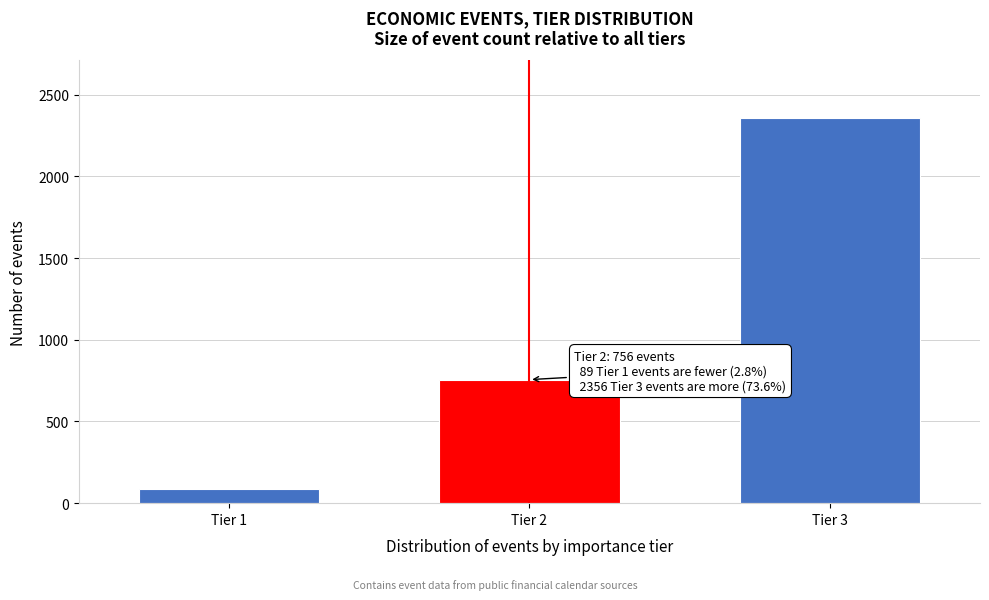

Reading right to left, list all the values displayed in this chart.

2356	756	89